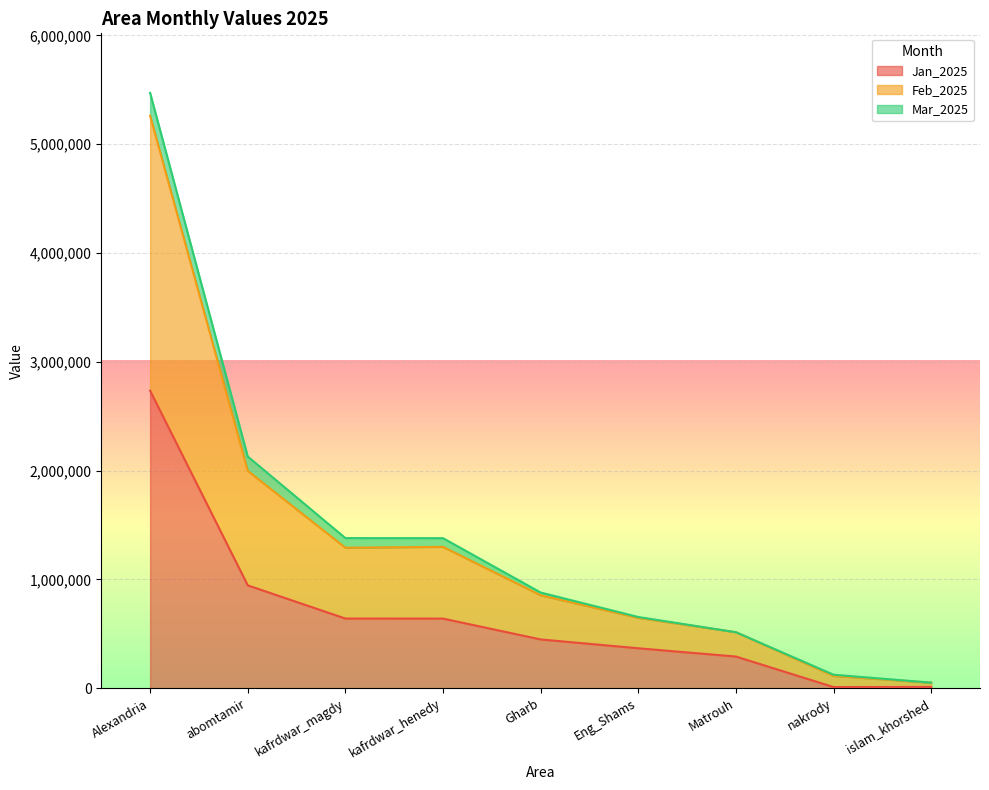

Is it true that Jan_2025 equals 366585 at Eng_Shams?

True